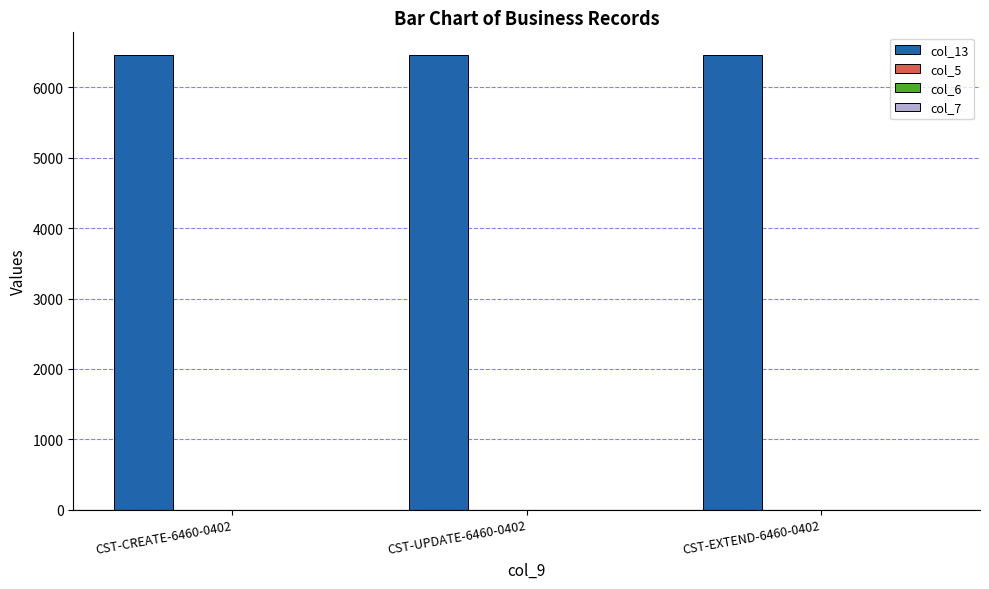

Reading left to right, list all the values displayed in this chart.

col_13: CST-CREATE-6460-0402=6460	CST-UPDATE-6460-0402=6460	CST-EXTEND-6460-0402=6460
col_5: CST-CREATE-6460-0402=0	CST-UPDATE-6460-0402=0	CST-EXTEND-6460-0402=0
col_6: CST-CREATE-6460-0402=0	CST-UPDATE-6460-0402=0	CST-EXTEND-6460-0402=0
col_7: CST-CREATE-6460-0402=1	CST-UPDATE-6460-0402=1	CST-EXTEND-6460-0402=1